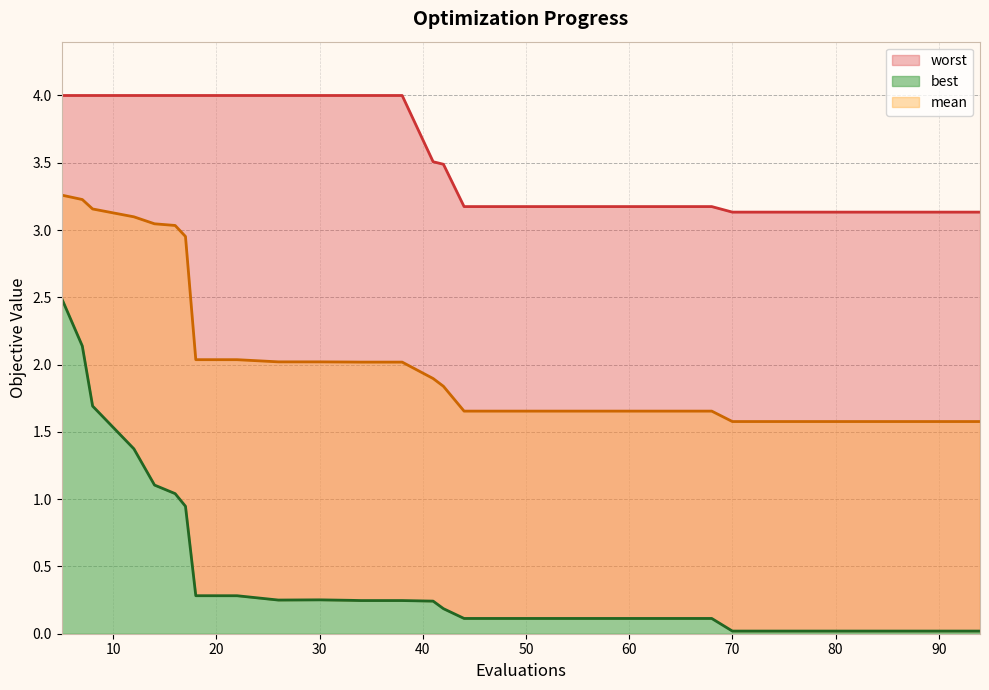

What is the difference between the maximum and second lowest values in the worst series?

0.9